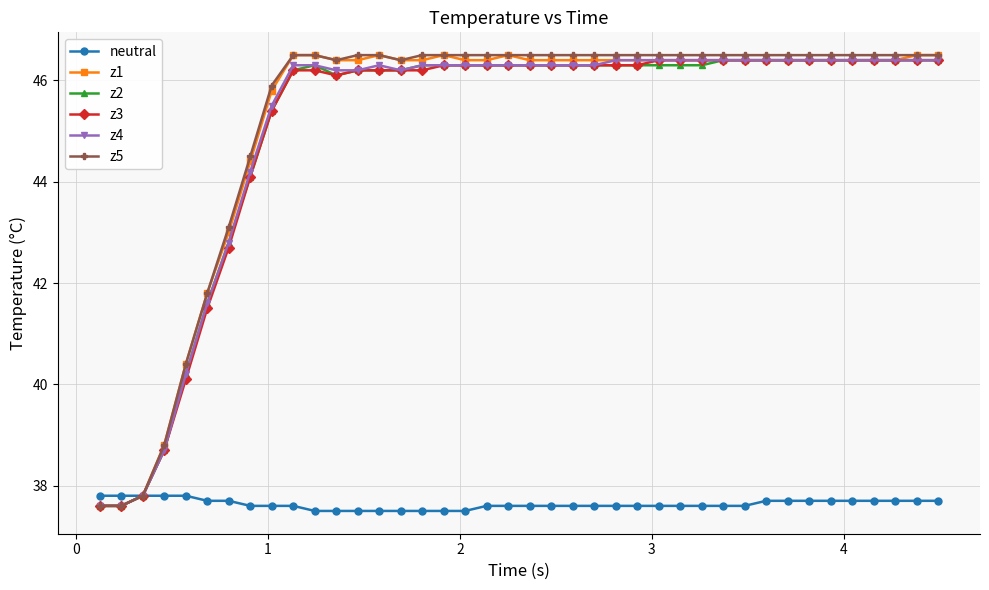

Is this an area chart (filled region under the line)?

No